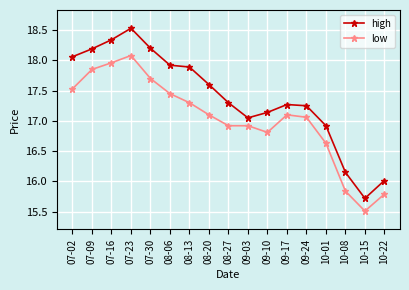

Rank the series by their maximum value, from highest to lowest.

high, low